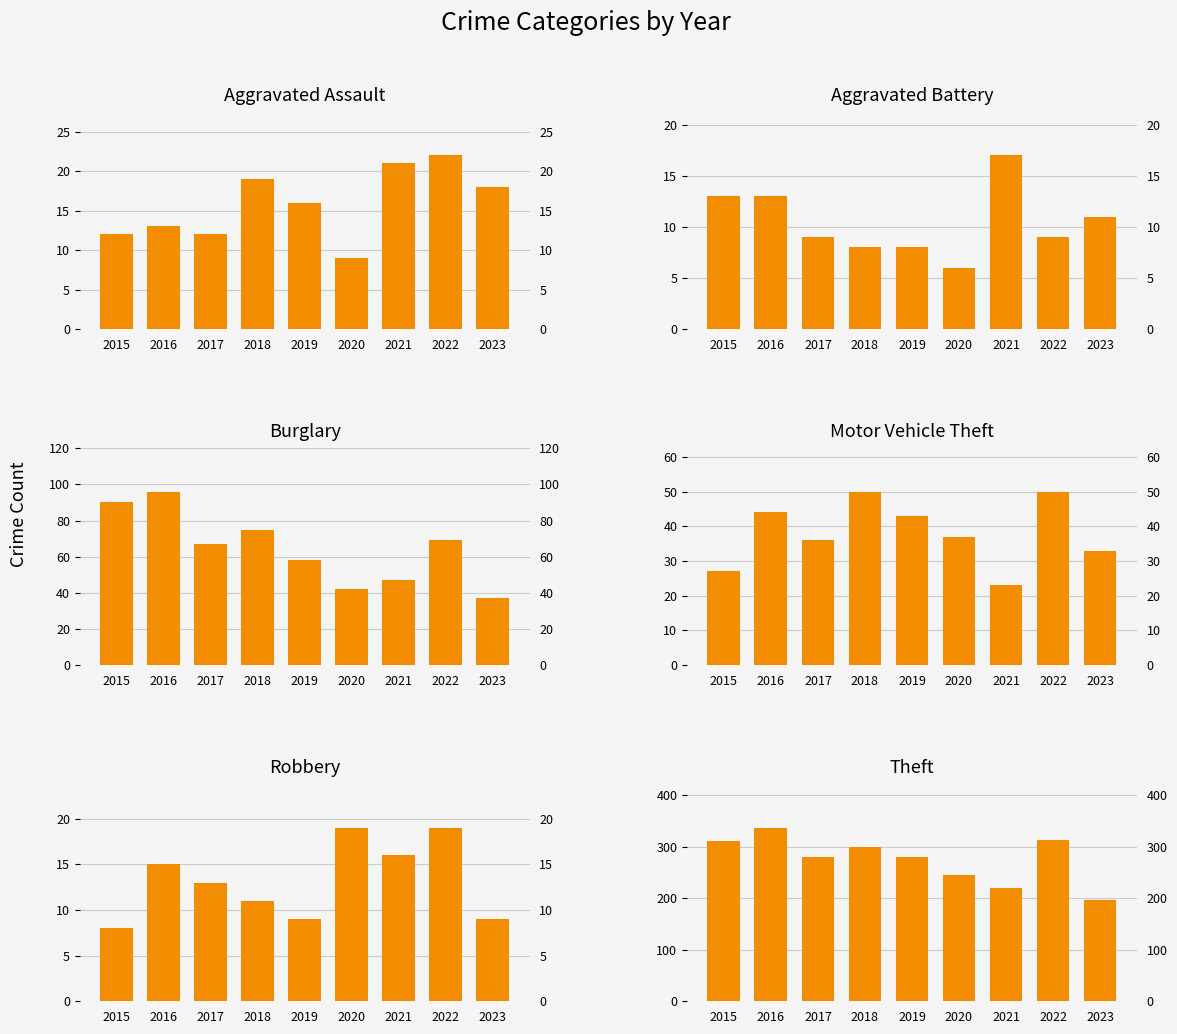

The value of Theft at 2016 is 337. True or false?

True